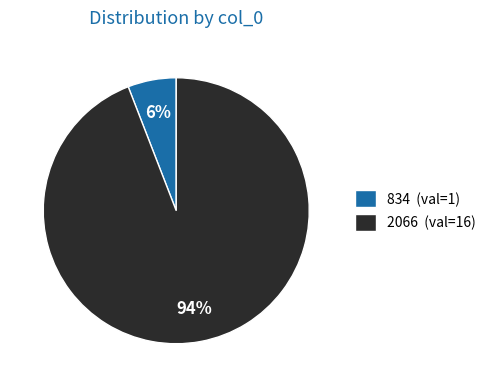

Which category has the biggest portion of the pie?

2066